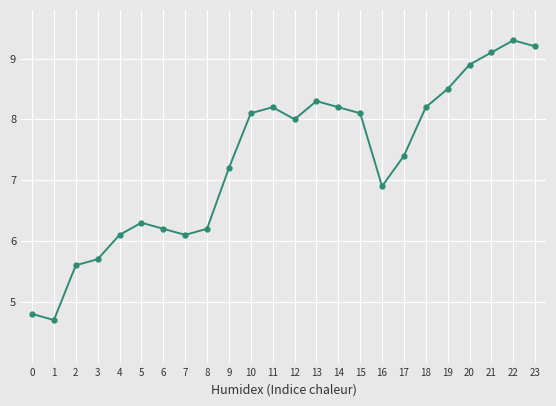

At which category does the chart reach its minimum across all series?

1